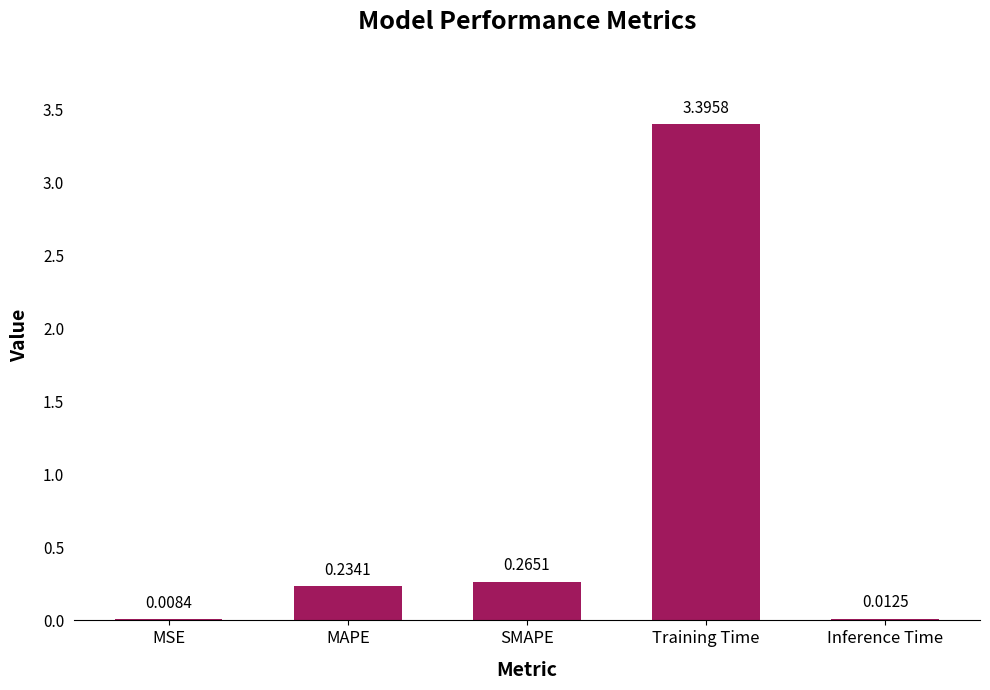

Which has a higher value, Inference Time or MAPE?

MAPE